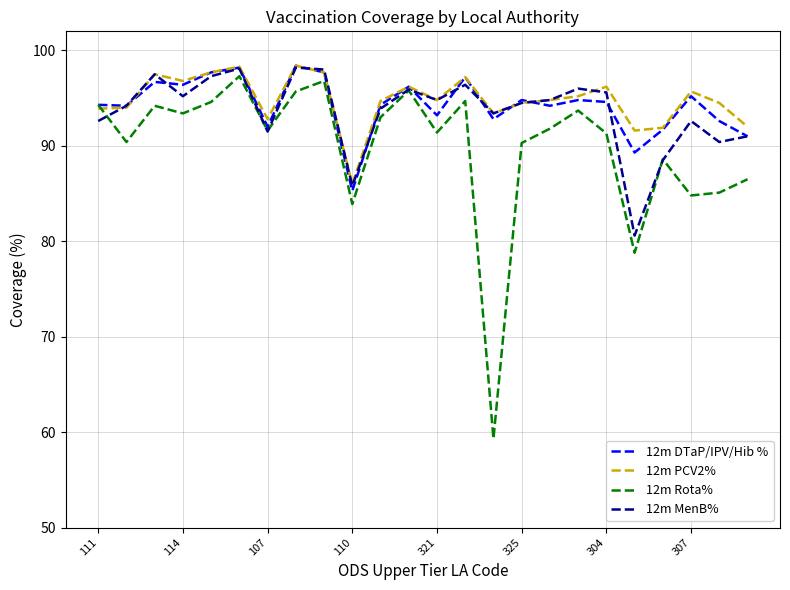

What is the lowest value of the 12m MenB% series?

80.6